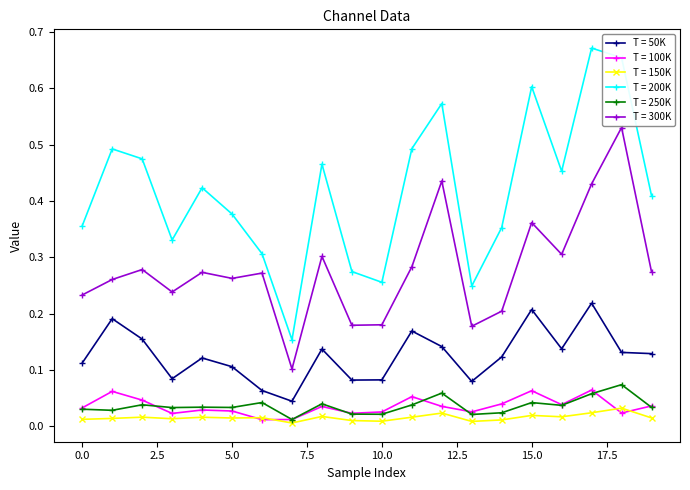

What are all the series names shown in the legend?

T = 50K, T = 100K, T = 150K, T = 200K, T = 250K, T = 300K